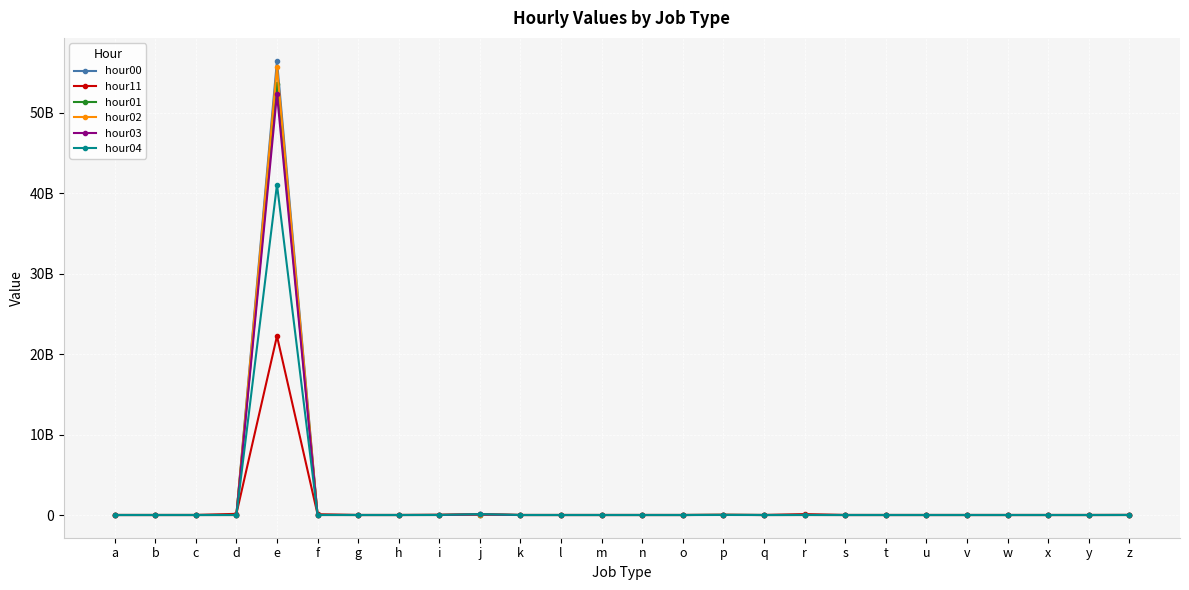

What is the value of the hour11 point at the 14th from the left?

1191421